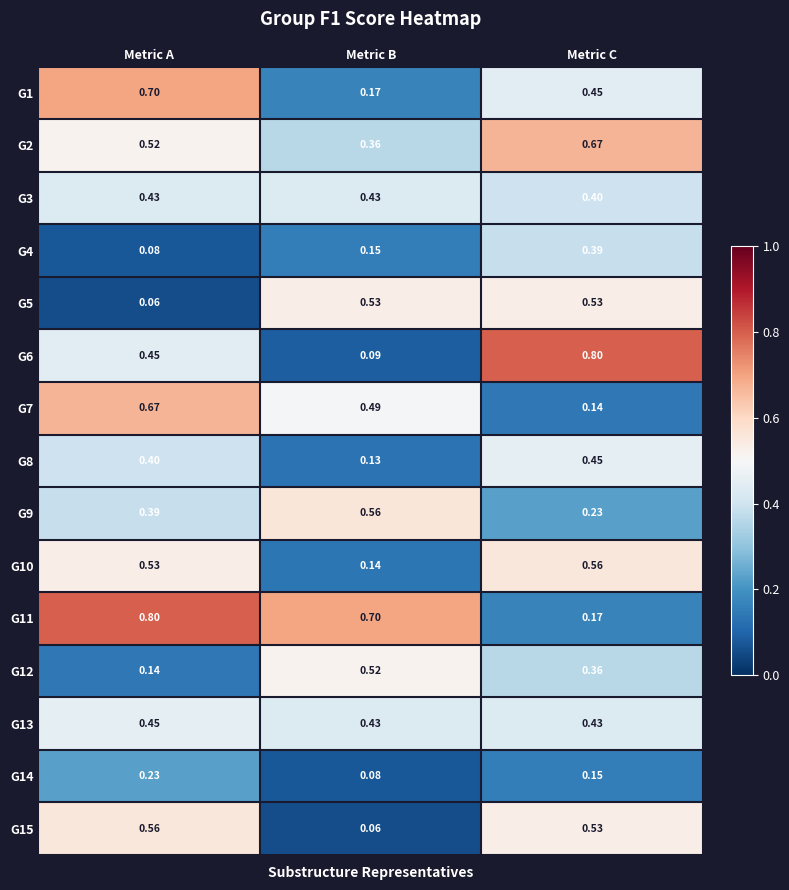

At which label does G14 reach its peak?

Metric A